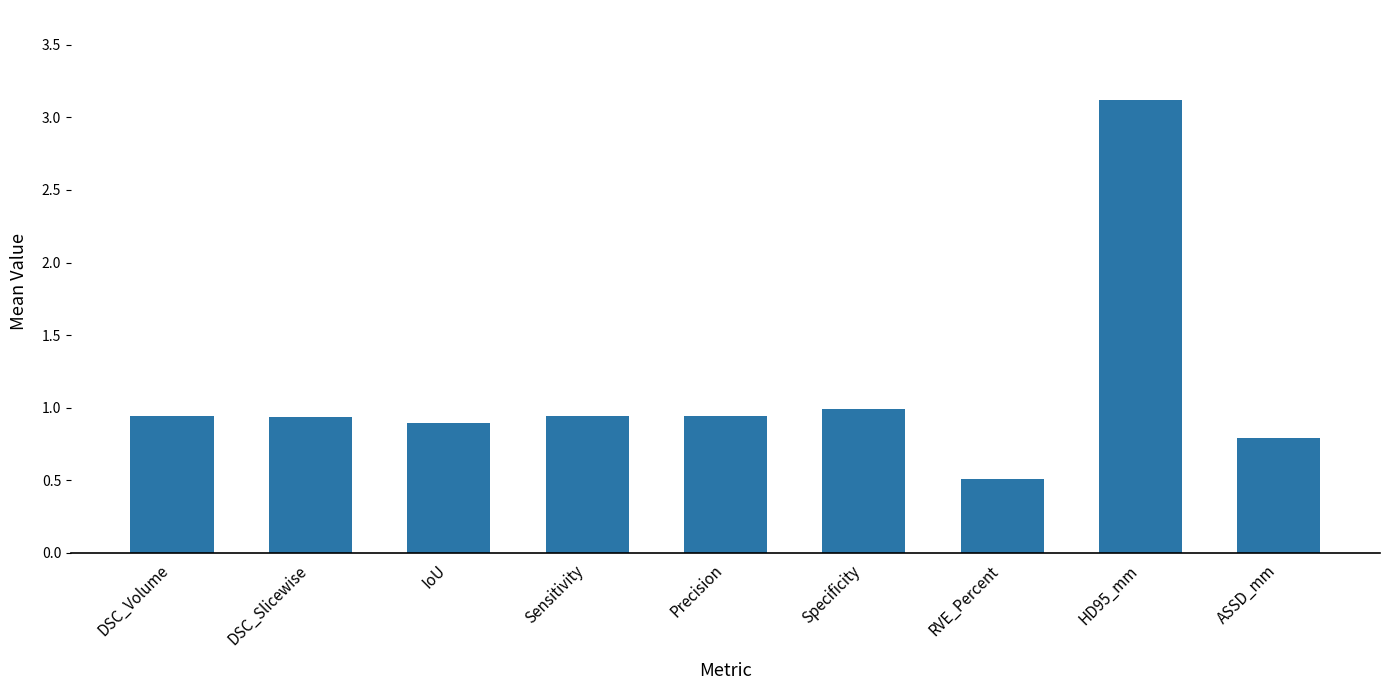

What is the change in value from IoU to ASSD_mm?

-0.1